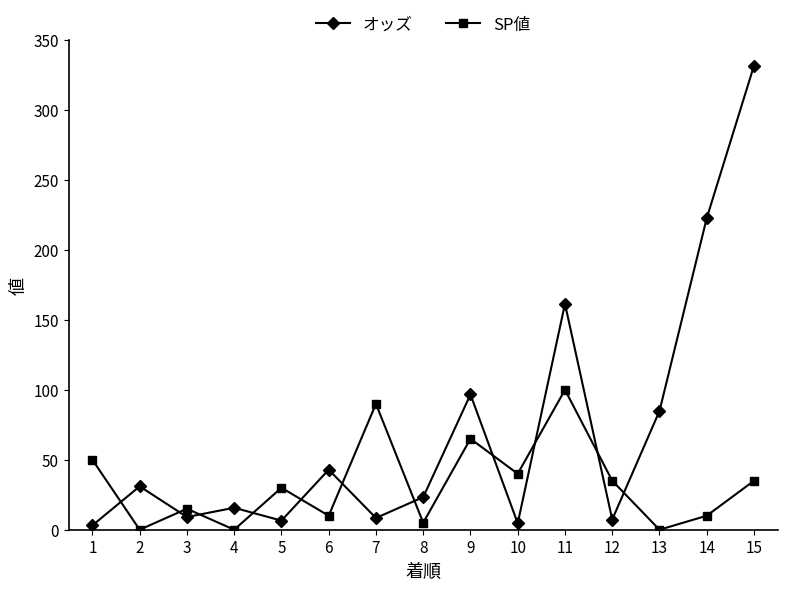

How many lines are shown in the chart?

2